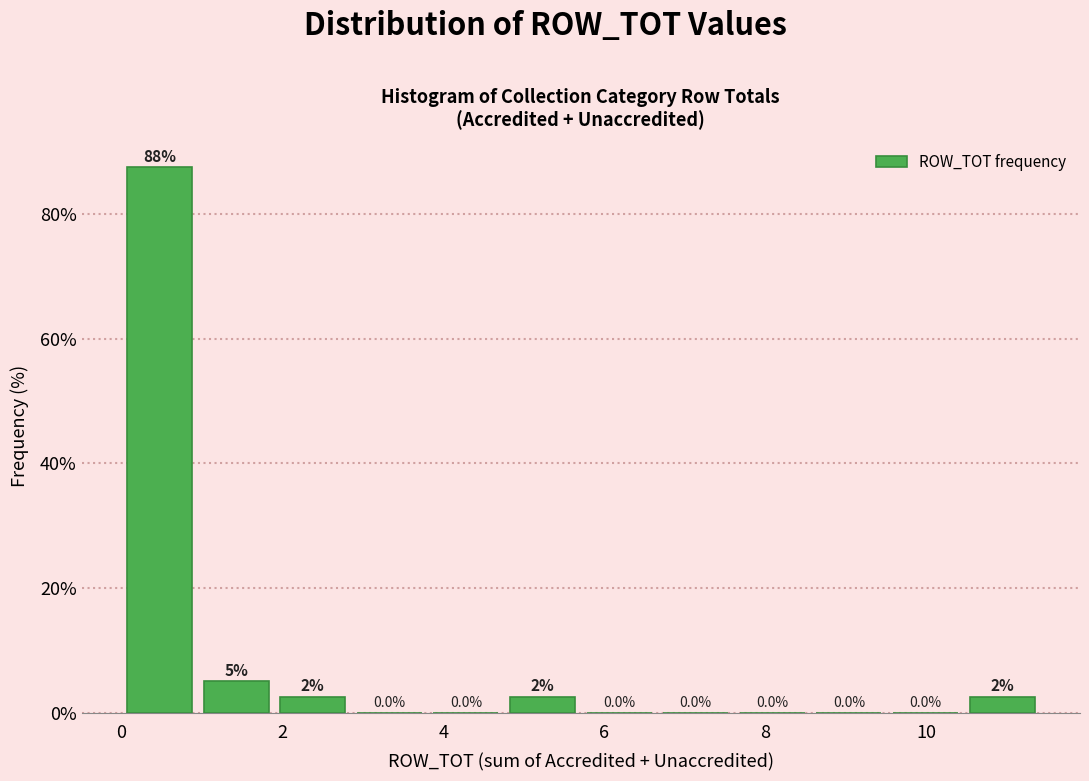

Which range on the x-axis has the tallest bar?

0.0 to 1.0